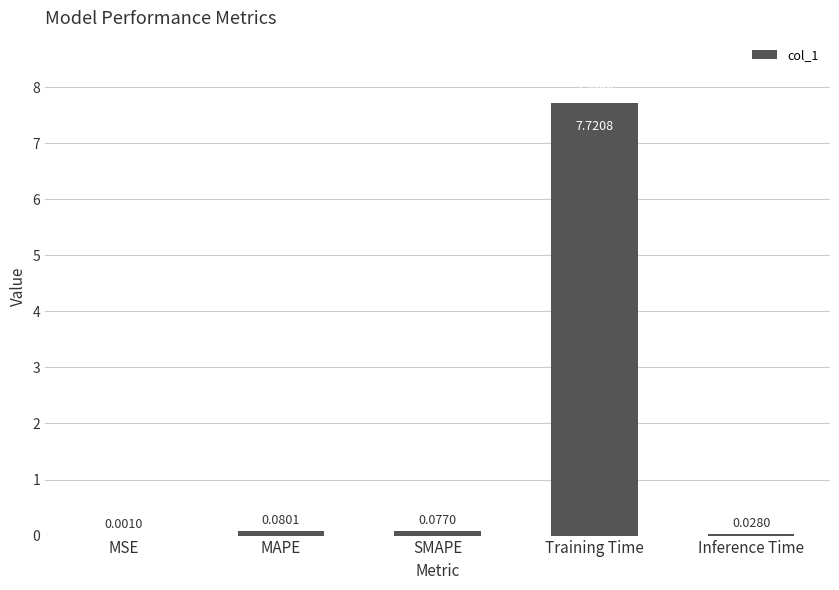

What is the sum of the values at MAPE and Training Time?

7.8